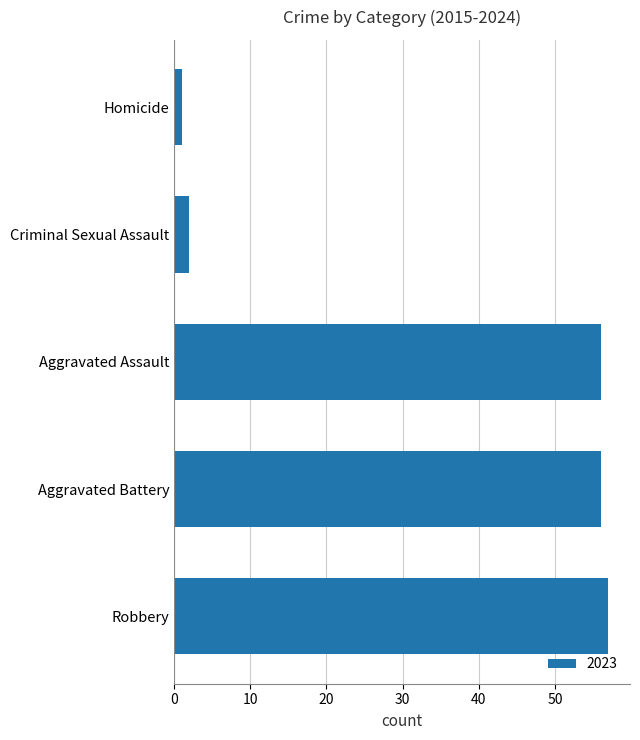

Is it true that the value at Aggravated Assault is 56?

True